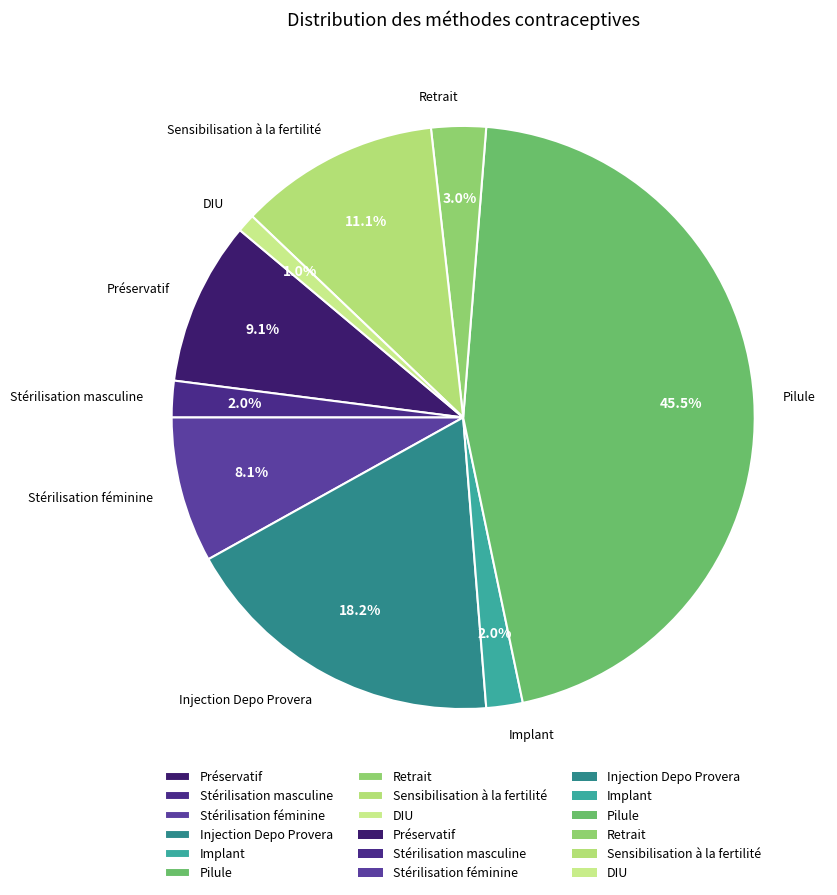

The DIU slice represents 1% of the pie. True or false?

True